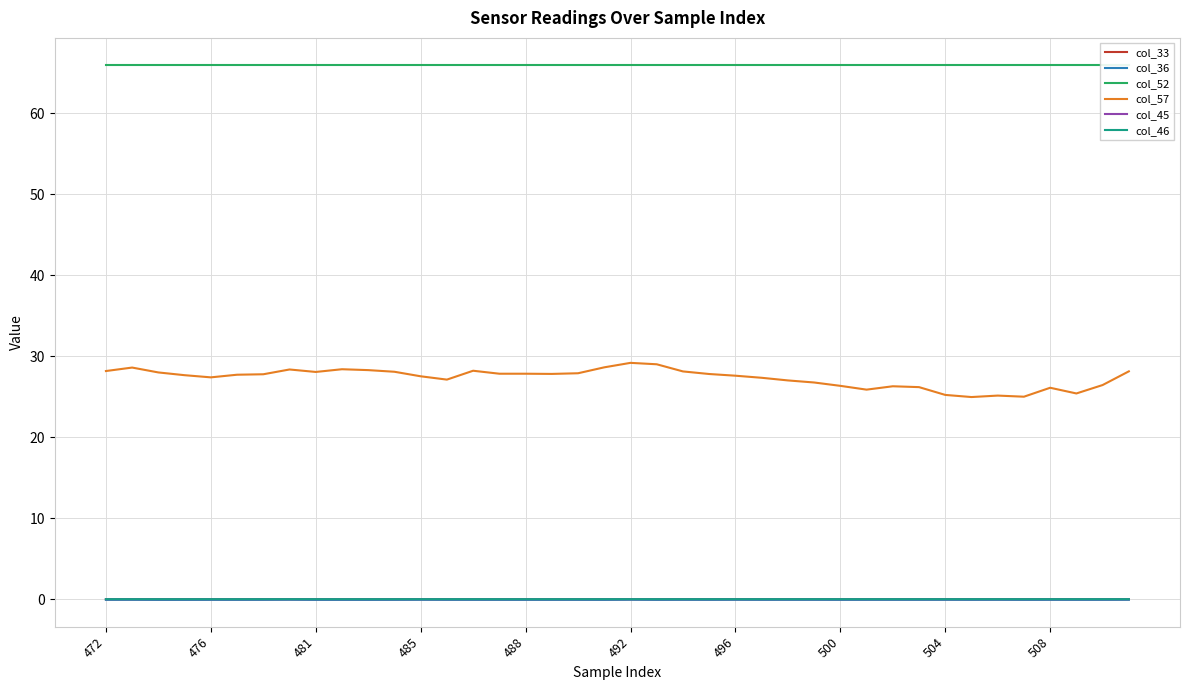

Which series has the widest spread of values?

col_57